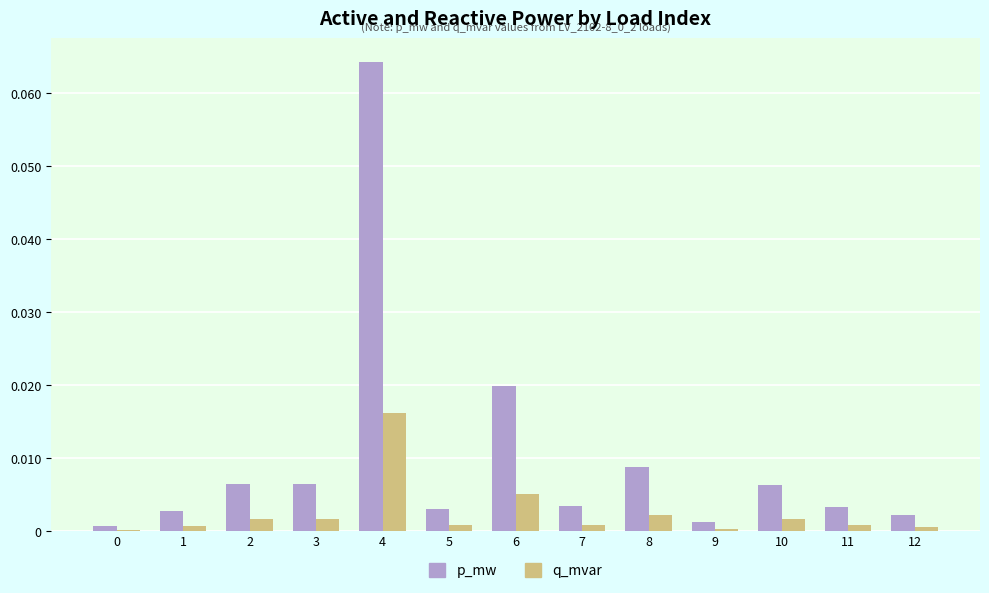

At which category does the chart reach its peak across all series?

4